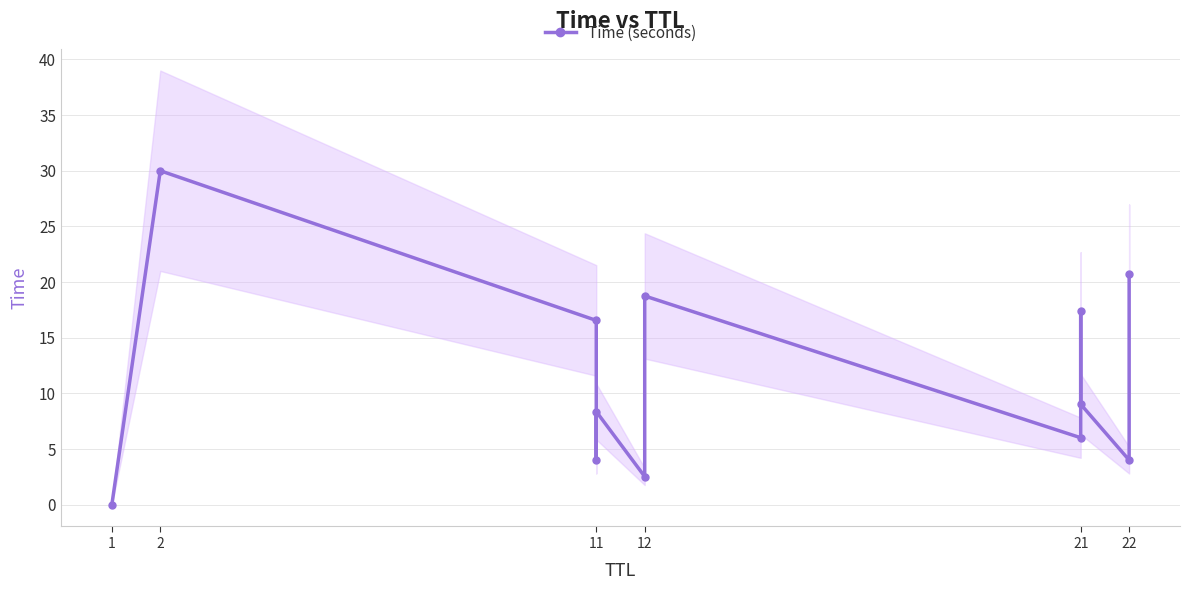

Between 1 and 11, which is larger?

11